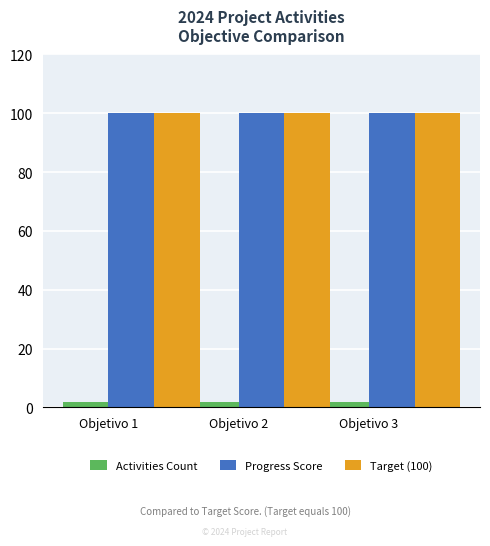

How many distinct data groups are displayed?

3